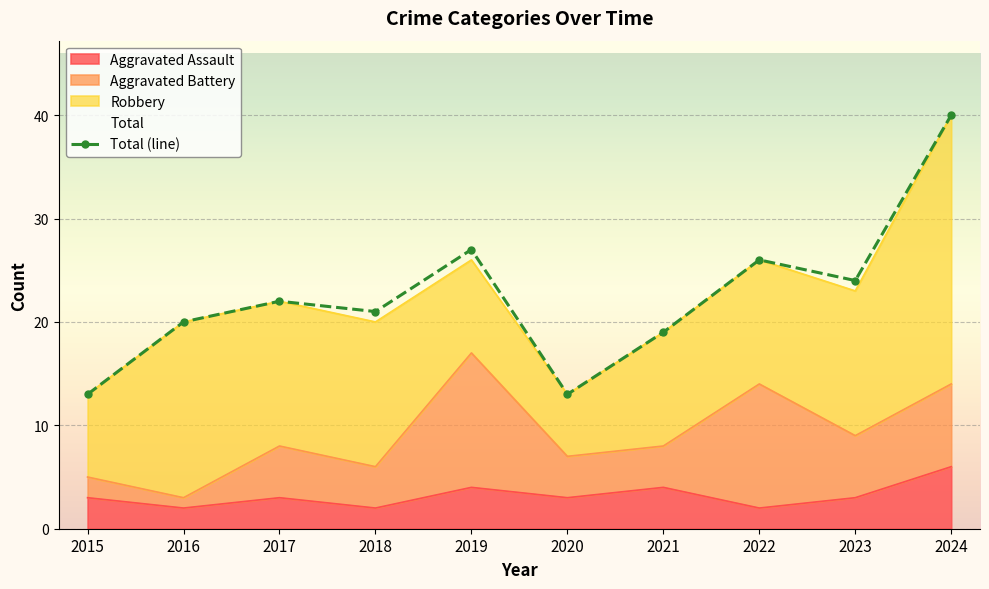

How many values exceed 22?

4